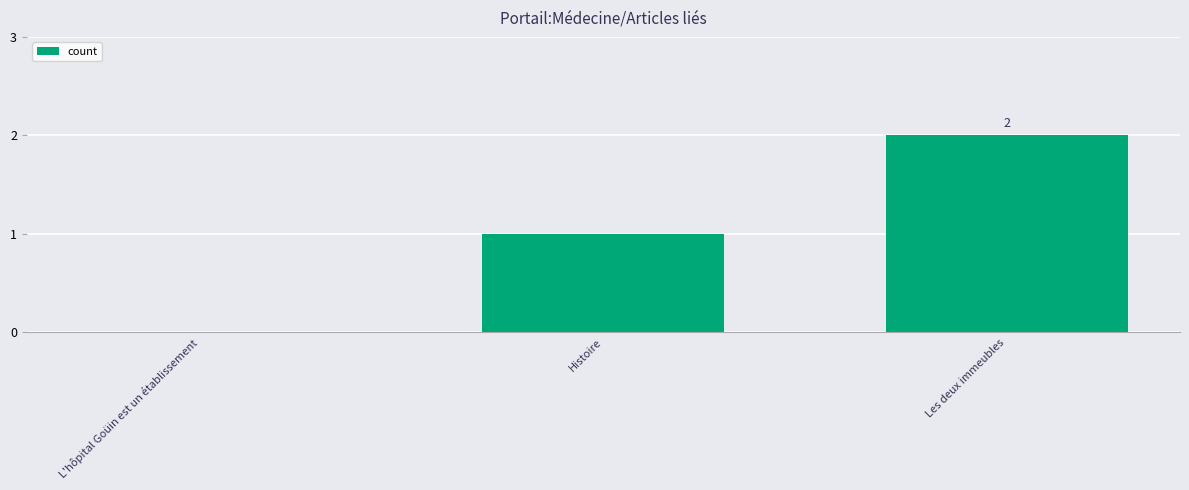

What is the sum of the values at Les deux immeubles and L'hôpital Goüin est un établissement?

2